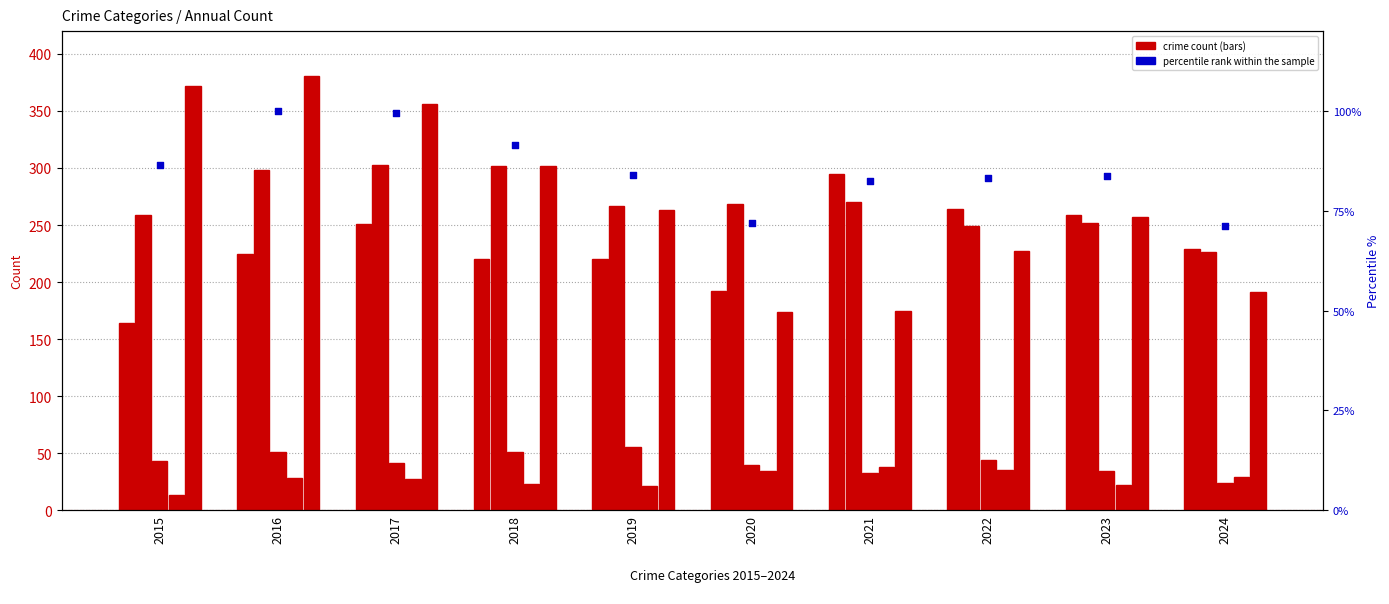

Which series has the largest total across all categories?

Robbery